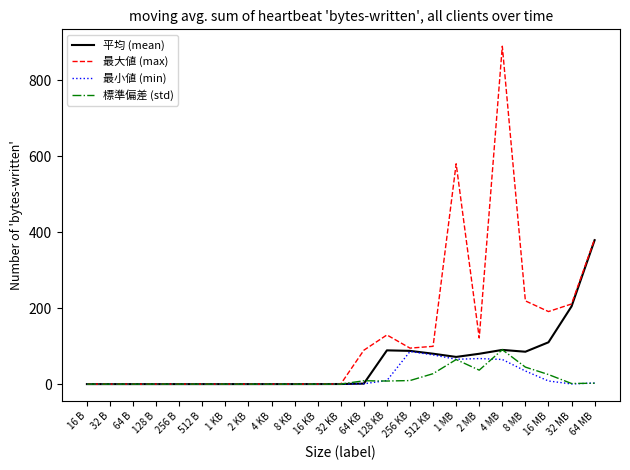

Which series has the largest range (max minus min)?

最大値 (max)